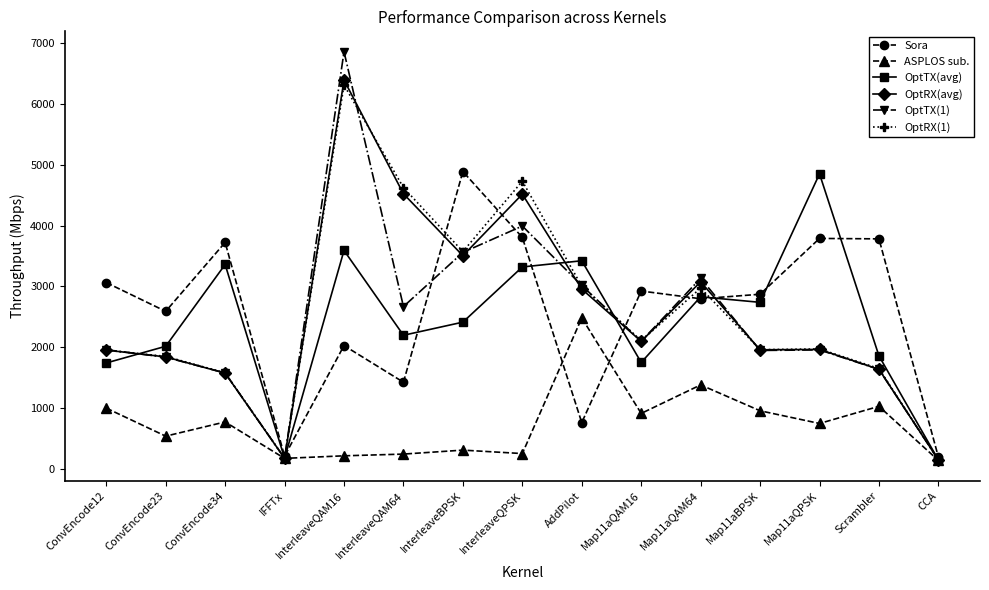

At which category is the sum across all series the highest?

InterleaveQAM16